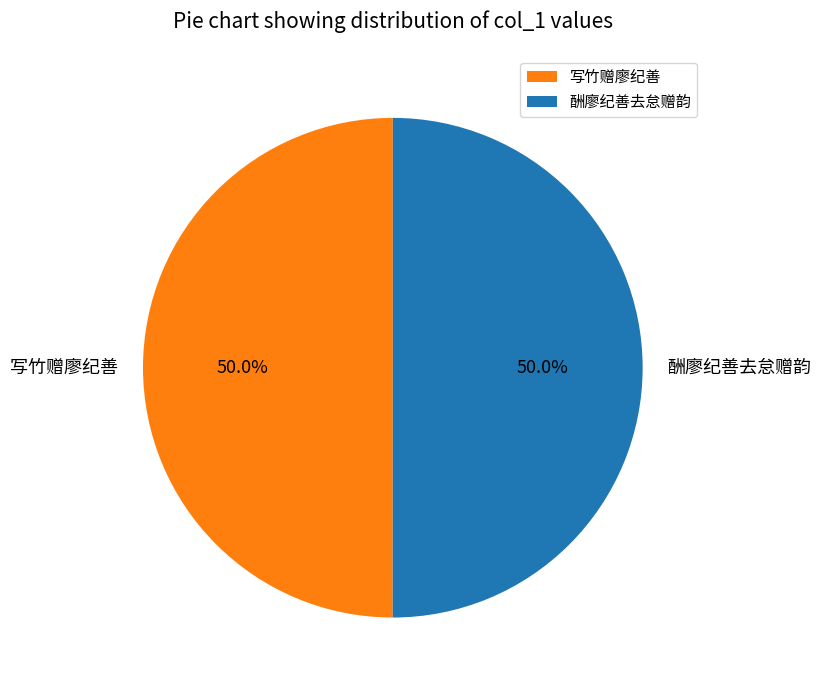

Approximately how many times larger is the value at 酬廖纪善去怠赠韵 compared to 写竹赠廖纪善?

1.0